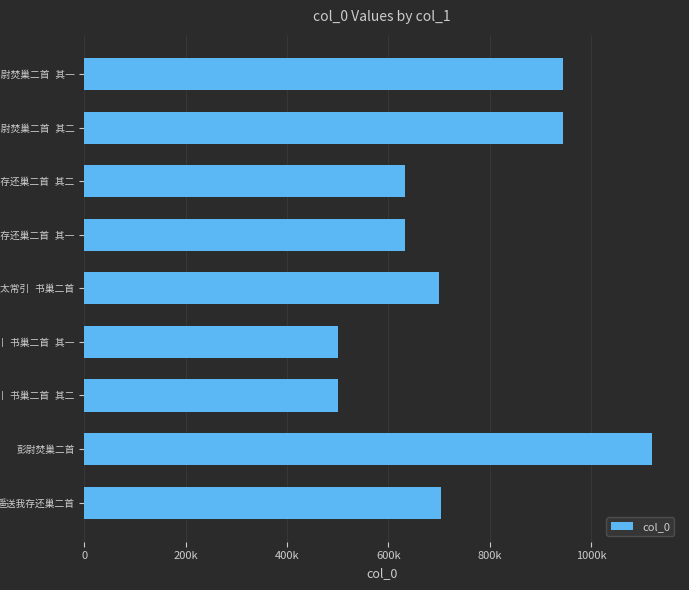

What is the sum of all values?

6678361